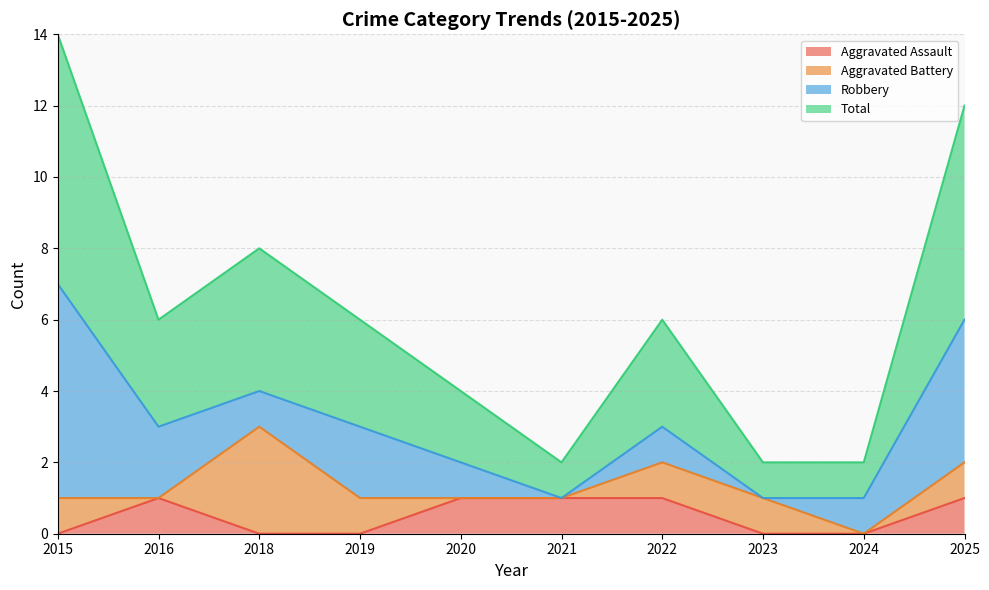

What is the minimum value for Total?

1